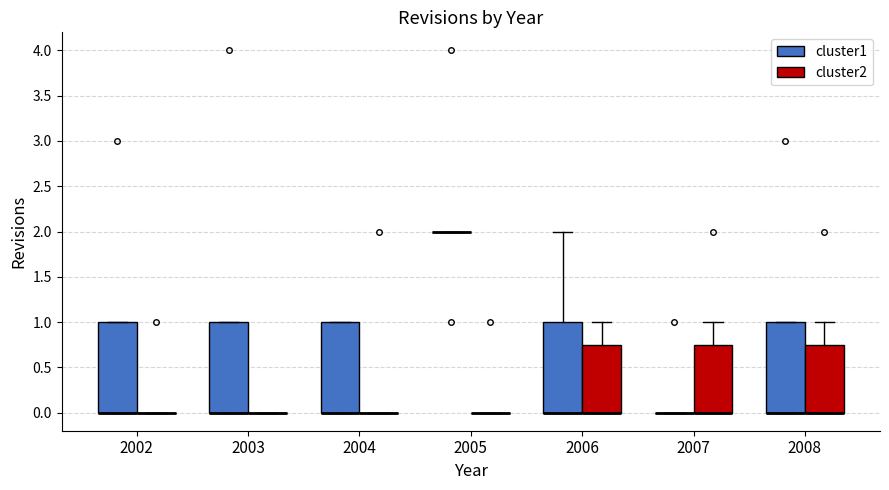

Reading left to right, transcribe this box plot: for each box, give where its median line is, the range the box spans, and where its two whiskers end, as read against the y-axis. The values are not printed on the chart, so give them approximately, as read against the axis.

2002 (cluster1): median 0.00 (drawn on the box's lower edge), box 0.00 to 1.00, whiskers 0.00 to 1.00
2002 (cluster2): box collapsed to a line at 0.00, whiskers 0.00 to 0.00
2003 (cluster1): median 0.00 (drawn on the box's lower edge), box 0.00 to 1.00, whiskers 0.00 to 1.00
2003 (cluster2): box collapsed to a line at 0.00, whiskers 0.00 to 0.00
2004 (cluster1): median 0.00 (drawn on the box's lower edge), box 0.00 to 1.00, whiskers 0.00 to 1.00
2004 (cluster2): box collapsed to a line at 0.00, whiskers 0.00 to 0.00
2005 (cluster1): box collapsed to a line at 2.00, whiskers 2.00 to 2.00
2005 (cluster2): box collapsed to a line at 0.00, whiskers 0.00 to 0.00
2006 (cluster1): median 0.00 (drawn on the box's lower edge), box 0.00 to 1.00, whiskers 0.00 to 2.00
2006 (cluster2): median 0.00 (drawn on the box's lower edge), box 0.00 to 0.75, whiskers 0.00 to 1.00
2007 (cluster1): box collapsed to a line at 0.00, whiskers 0.00 to 0.00
2007 (cluster2): median 0.00 (drawn on the box's lower edge), box 0.00 to 0.75, whiskers 0.00 to 1.00
2008 (cluster1): median 0.00 (drawn on the box's lower edge), box 0.00 to 1.00, whiskers 0.00 to 1.00
2008 (cluster2): median 0.00 (drawn on the box's lower edge), box 0.00 to 0.75, whiskers 0.00 to 1.00